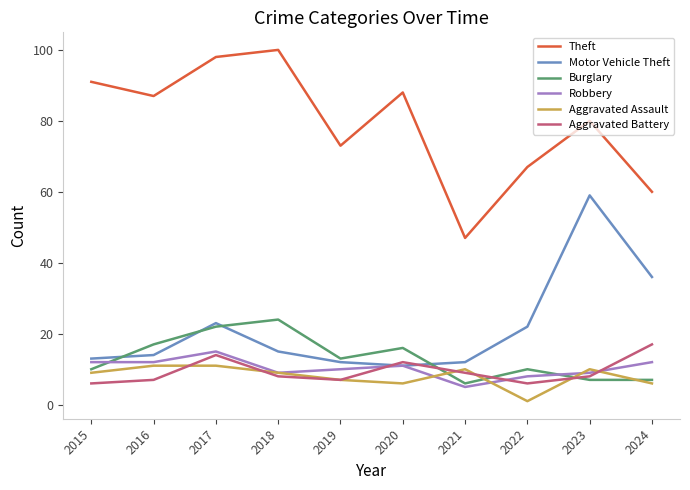

Reading right to left, transcribe all the data shown in this chart.

Theft: 2024=60	2023=80	2022=67	2021=47	2020=88	2019=73	2018=100	2017=98	2016=87	2015=91
Motor Vehicle Theft: 2024=36	2023=59	2022=22	2021=12	2020=11	2019=12	2018=15	2017=23	2016=14	2015=13
Burglary: 2024=7	2023=7	2022=10	2021=6	2020=16	2019=13	2018=24	2017=22	2016=17	2015=10
Robbery: 2024=12	2023=9	2022=8	2021=5	2020=11	2019=10	2018=9	2017=15	2016=12	2015=12
Aggravated Assault: 2024=6	2023=10	2022=1	2021=10	2020=6	2019=7	2018=9	2017=11	2016=11	2015=9
Aggravated Battery: 2024=17	2023=8	2022=6	2021=9	2020=12	2019=7	2018=8	2017=14	2016=7	2015=6